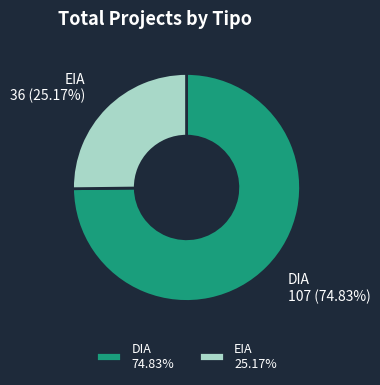

How many slices are in this pie chart?

2